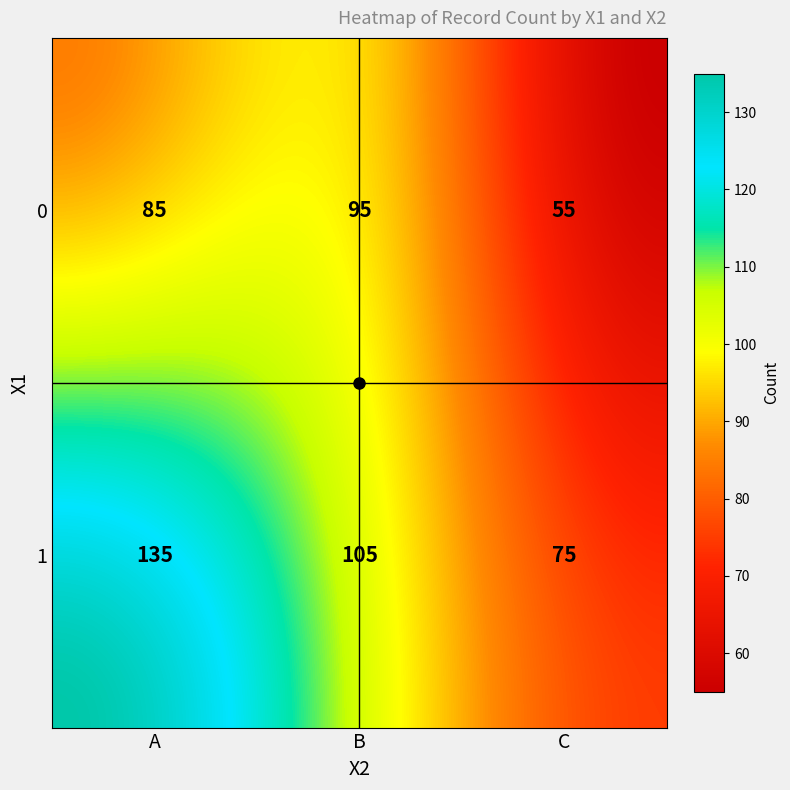

Reading left to right, what are all the values shown in this chart?

0_A=85	0_B=95	0_C=55	1_A=135	1_B=105	1_C=75